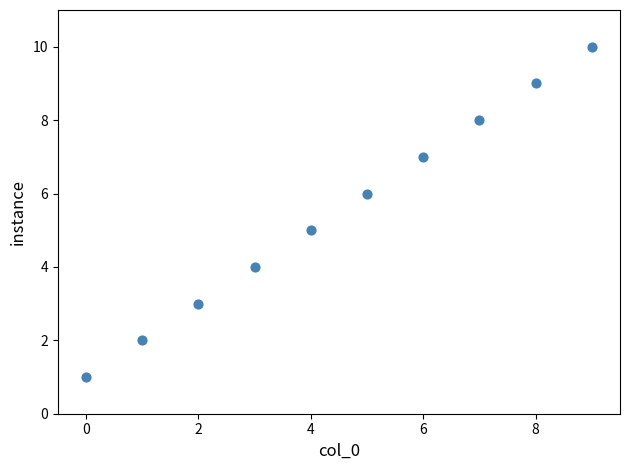

What is the average Y value?

6